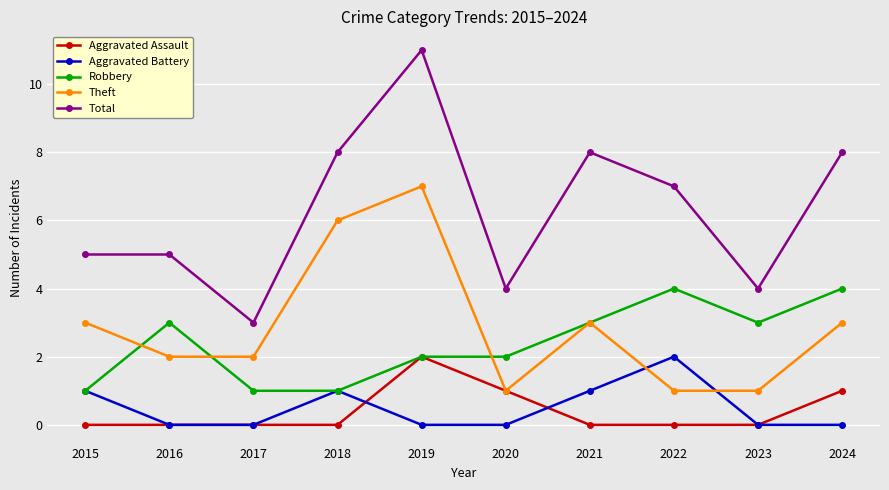

How many lines are shown in the chart?

5